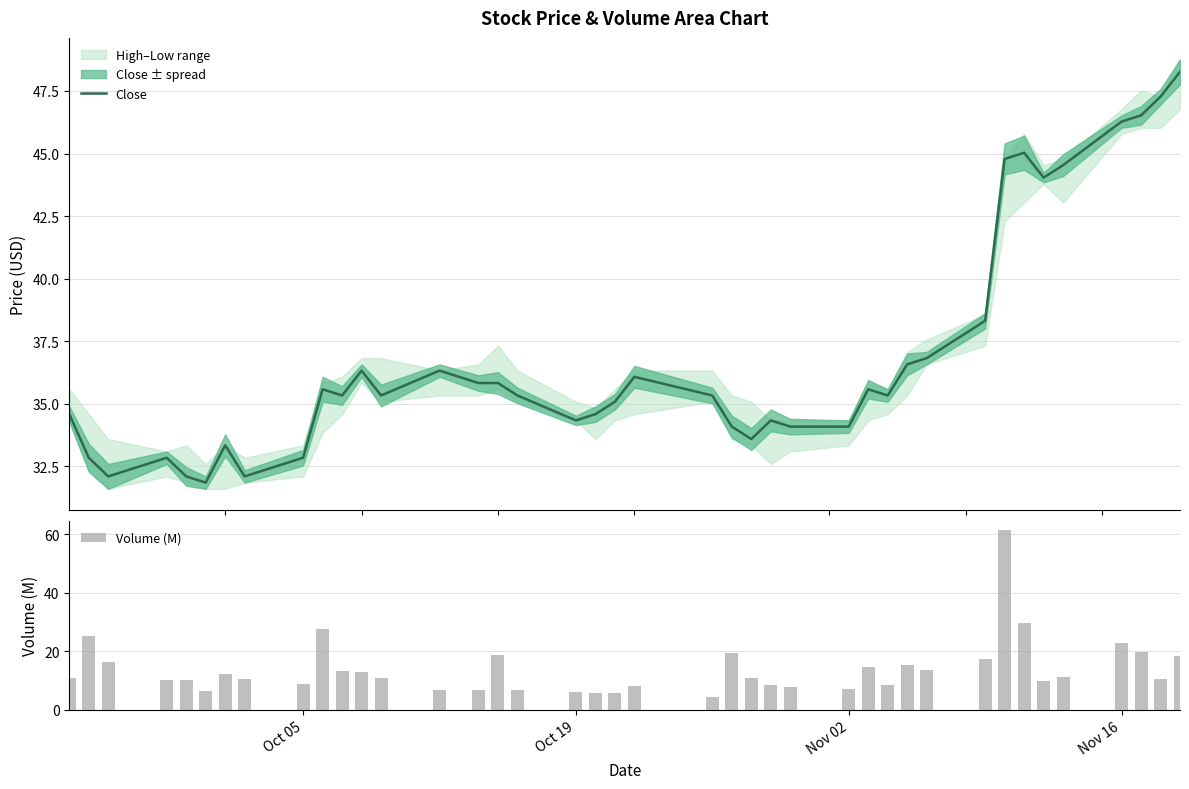

What is the highest value of the Close series?

48.3